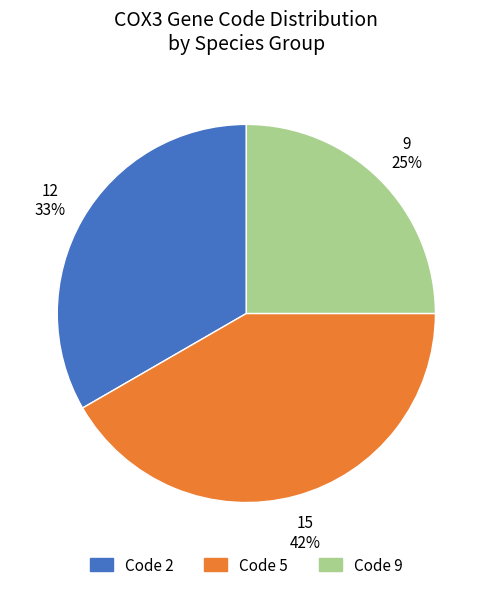

Is there any slice that represents more than half of the pie?

No